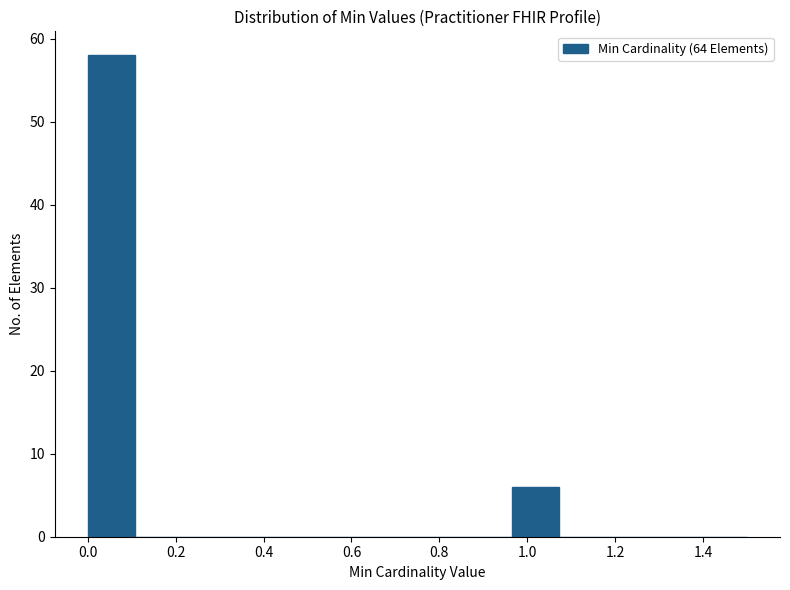

Which range on the x-axis has the tallest bar?

0.00 to 0.10